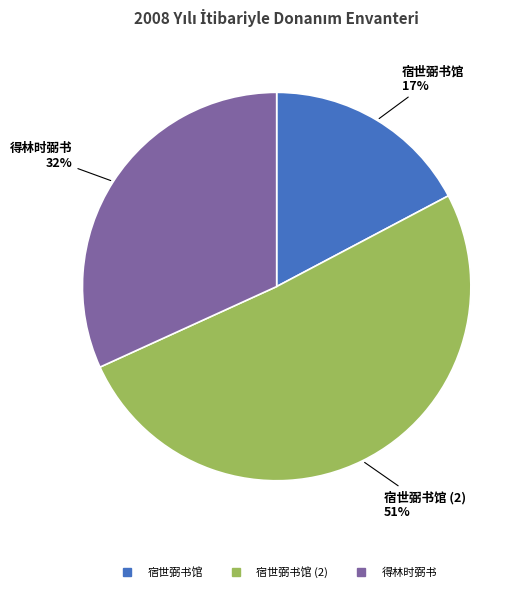

To the nearest percent, what is the difference between the largest and smallest slice percentages?

34%